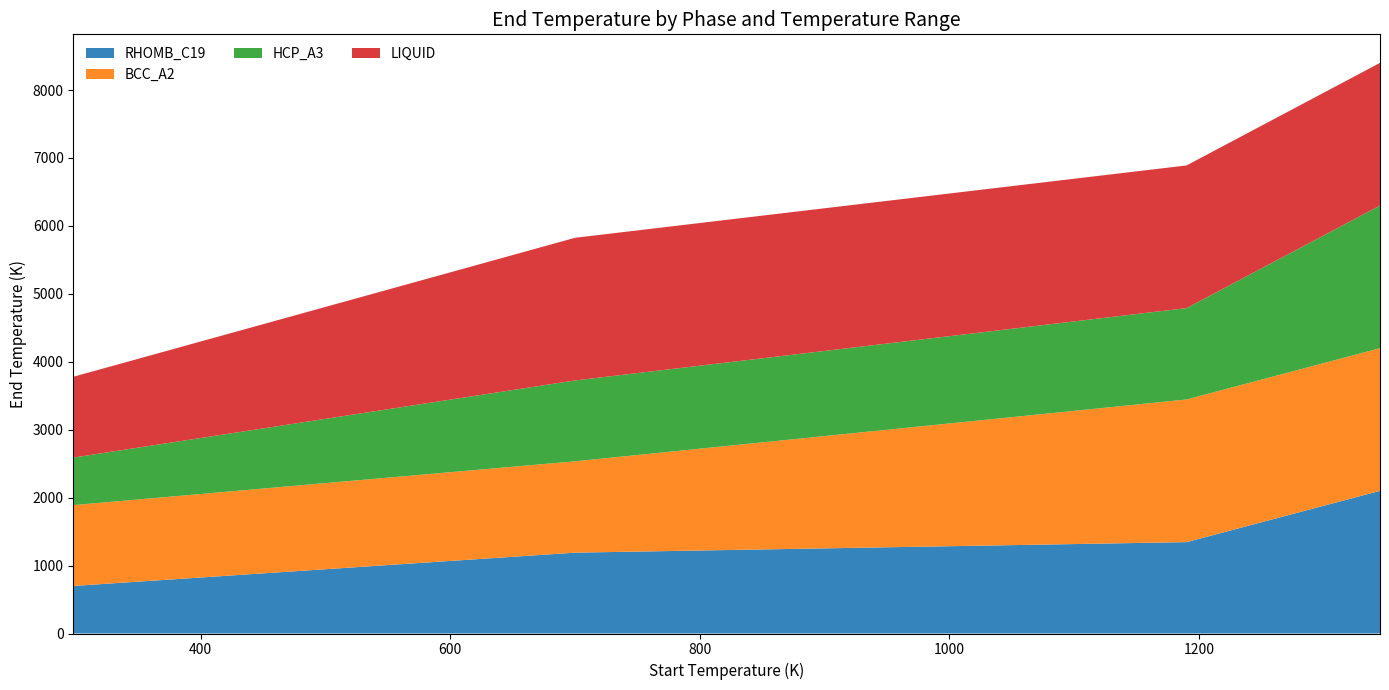

Reading left to right, what are all the values shown in this chart?

RHOMB_C19: 298.15=700	700=1190	1190=1345	1345=2100
BCC_A2: 298.15=1190	700=1345	1190=2100	1345=2100
HCP_A3: 298.15=700	700=1190	1190=1345	1345=2100
LIQUID: 298.15=1190	700=2100	1190=2100	1345=2100